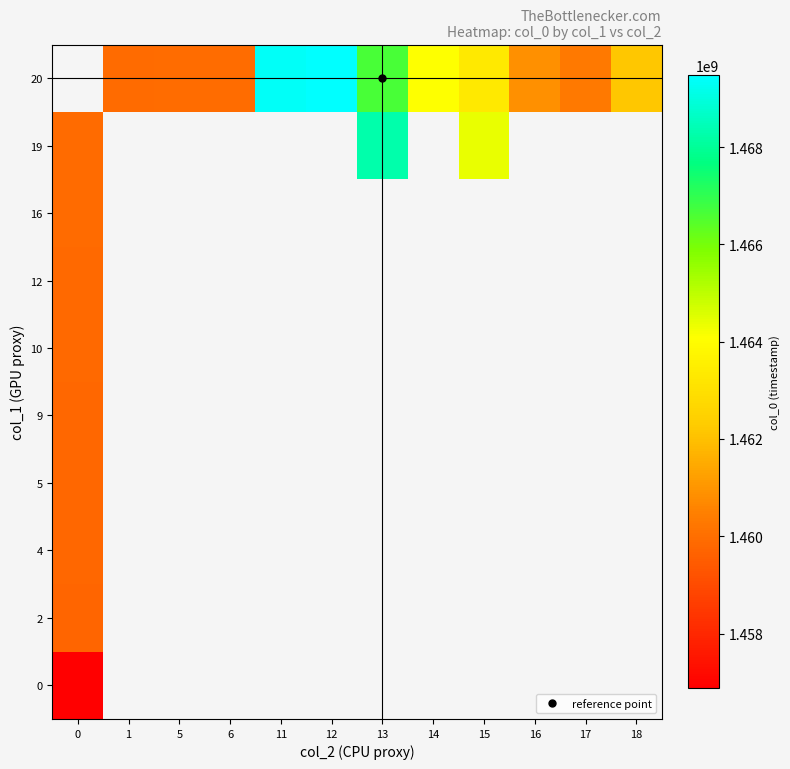

Rank the series by their average value, from lowest to highest.

0, 2, 4, 5, 9, 10, 12, 16, 19, 20